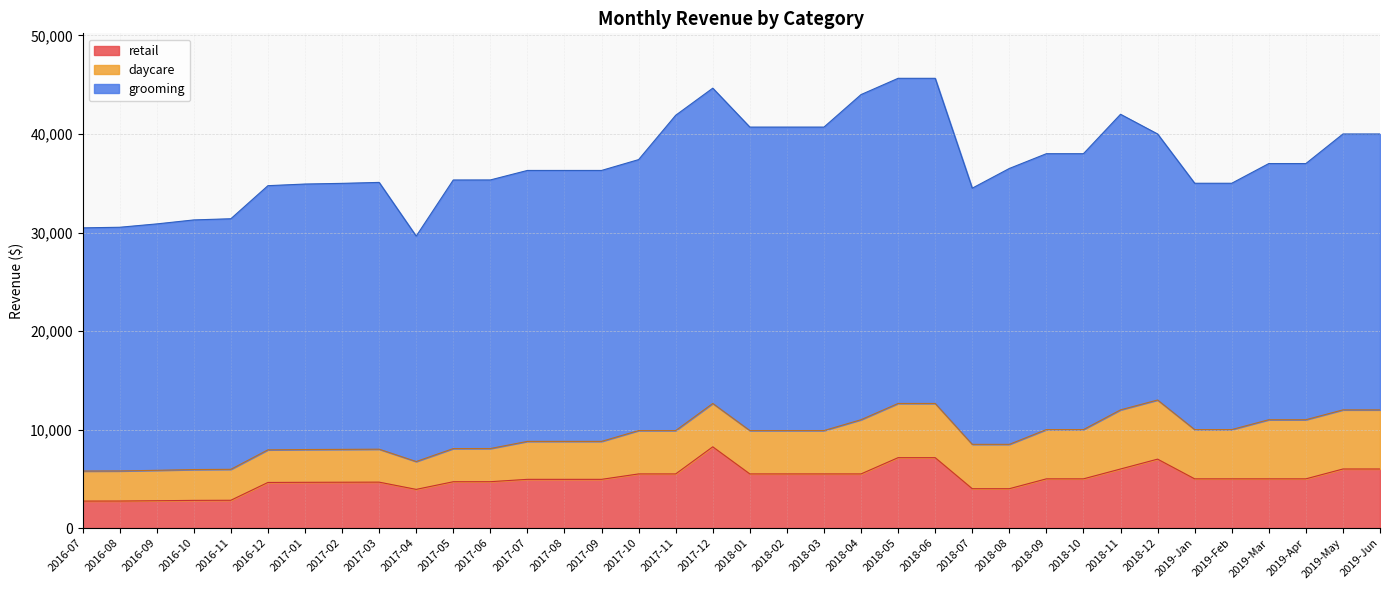

Is the value of retail at 2018-10 greater than the value of grooming at 2017-04?

No